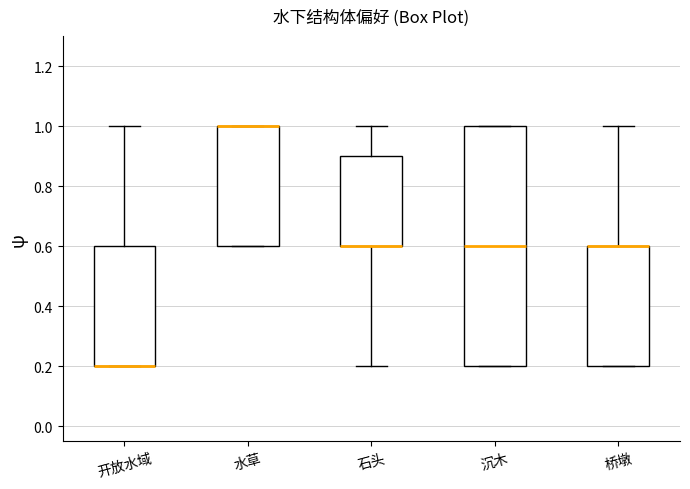

Which box is the tallest, from its lower edge to its upper edge?

沉木